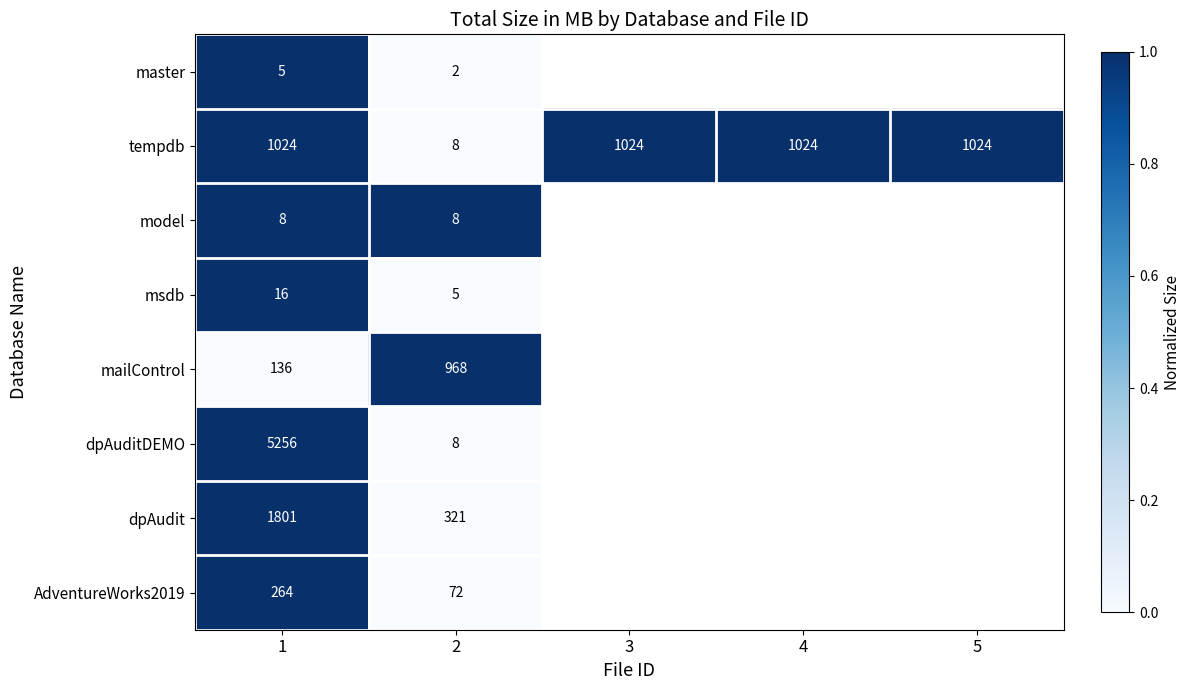

What is the difference between the highest and lowest values at 1?

5251